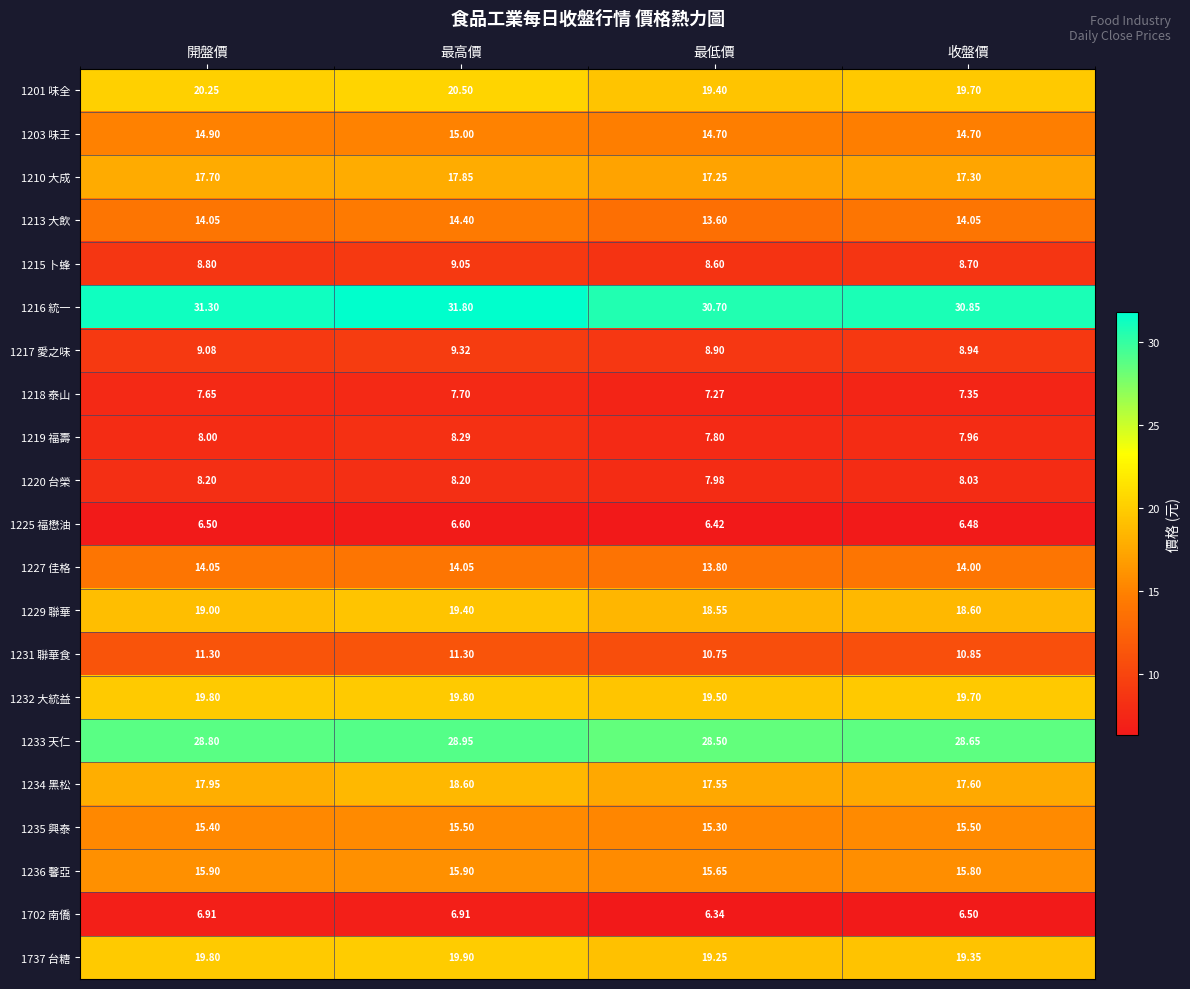

Which label corresponds to the largest value in the chart?

最高價